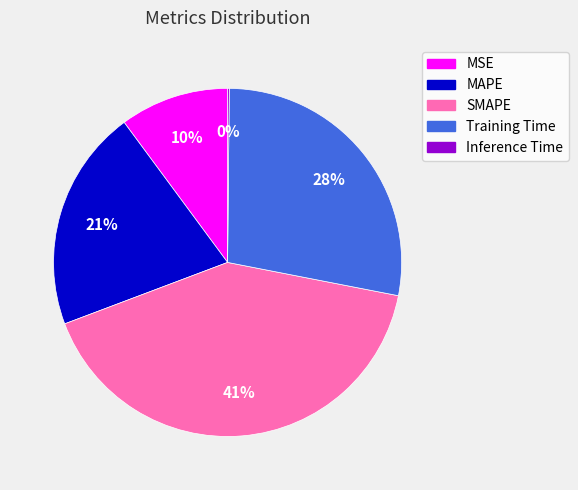

To the nearest percent, what is the difference between the largest and smallest slice percentages?

41%